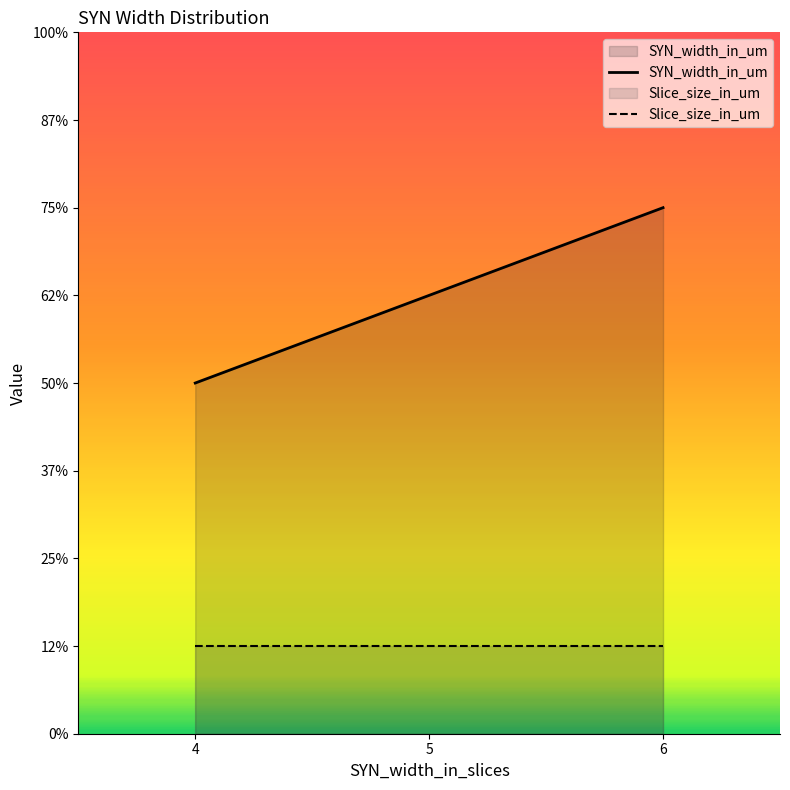

What are all the series names shown in the legend?

SYN_width_in_um, Slice_size_in_um